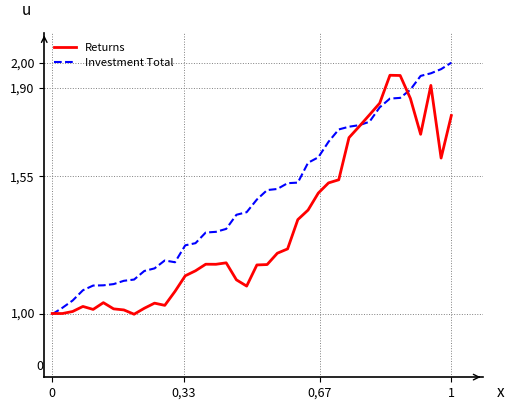

What are all the series names shown in the legend?

Returns, Investment Total